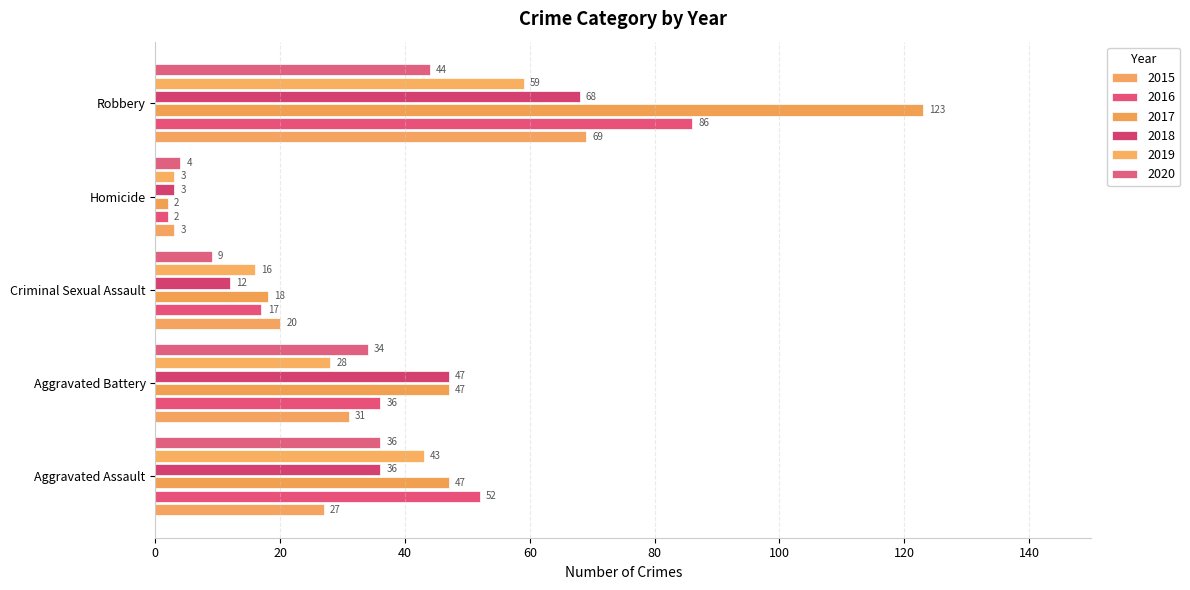

Rank the categories by 2017 value from lowest to highest.

Homicide, Criminal Sexual Assault, Aggravated Assault, Aggravated Battery, Robbery